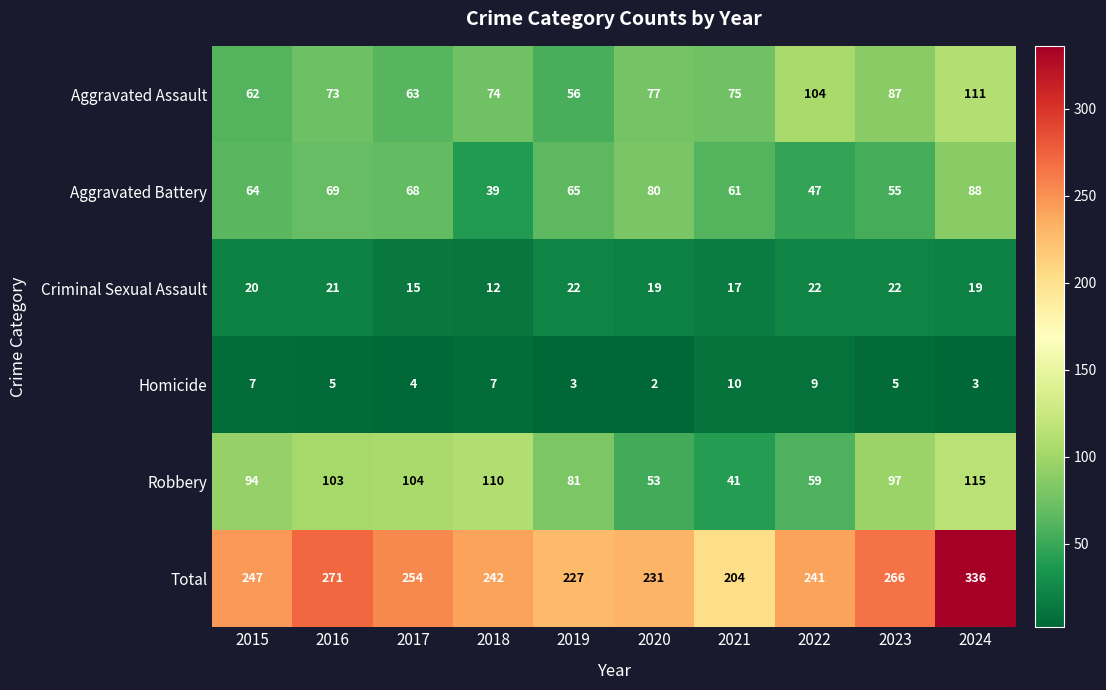

Which series has the largest total across all categories?

Total